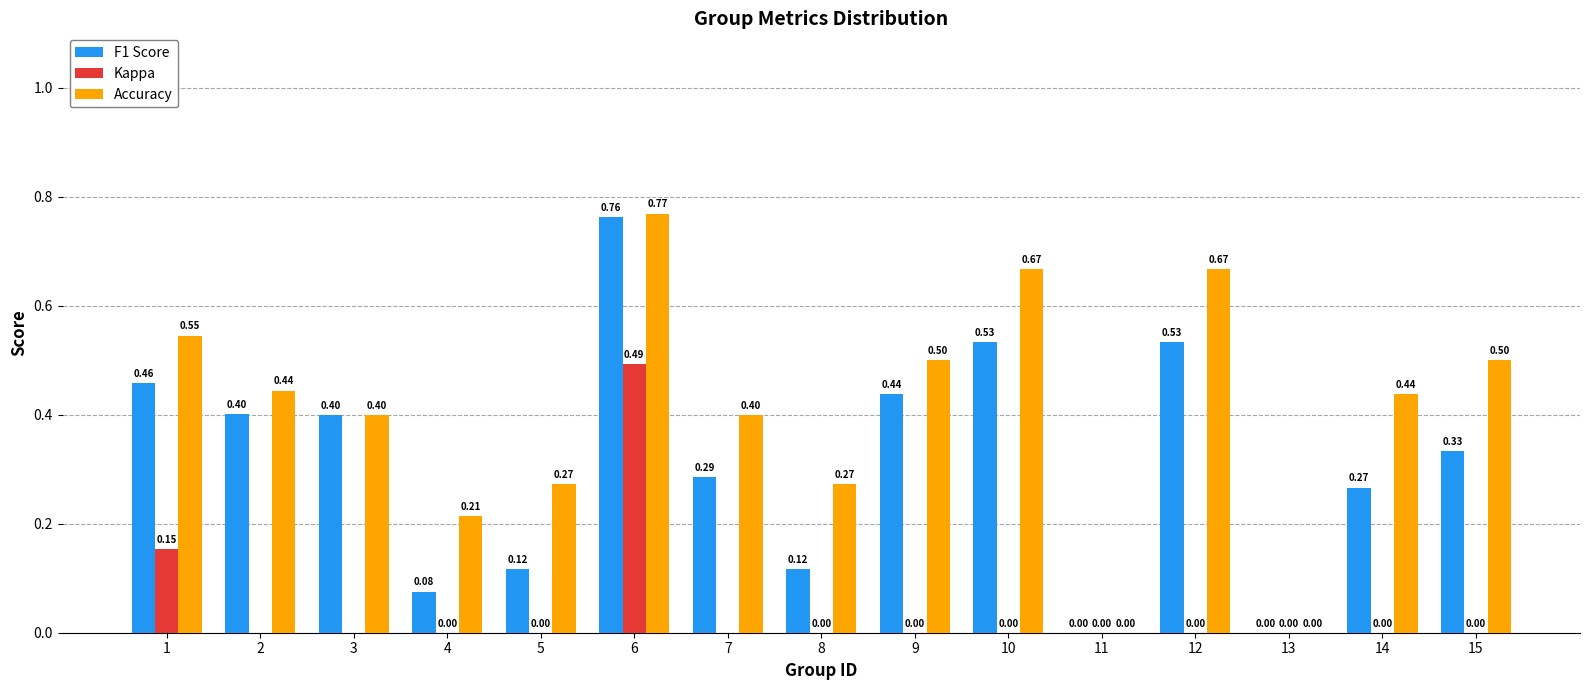

How many data points in Kappa are less than 0?

3